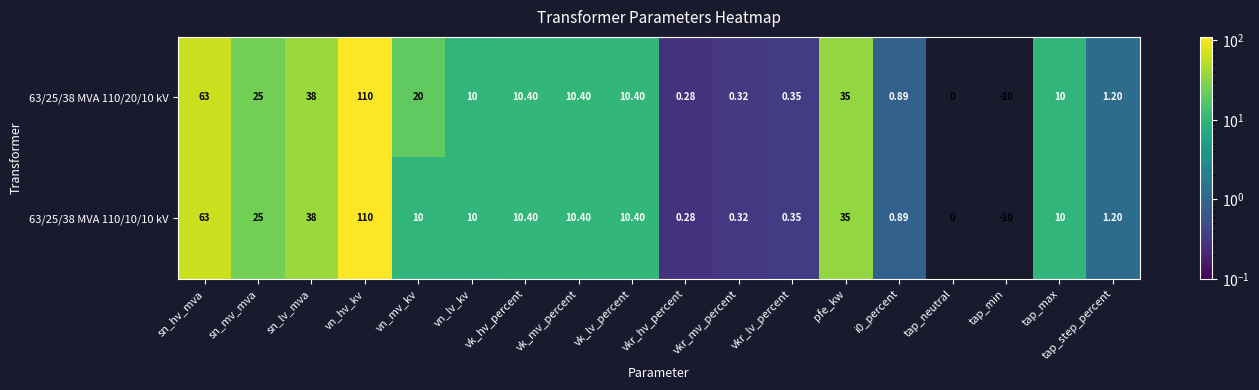

At which label does 63/25/38 MVA 110/20/10 kV reach its peak?

vn_hv_kv